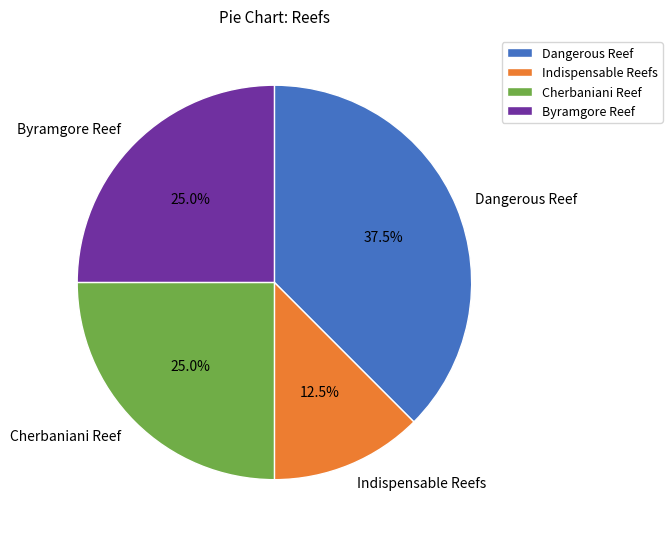

To the nearest percent, what is the difference between the Indispensable Reefs and Dangerous Reef slice percentages?

25%